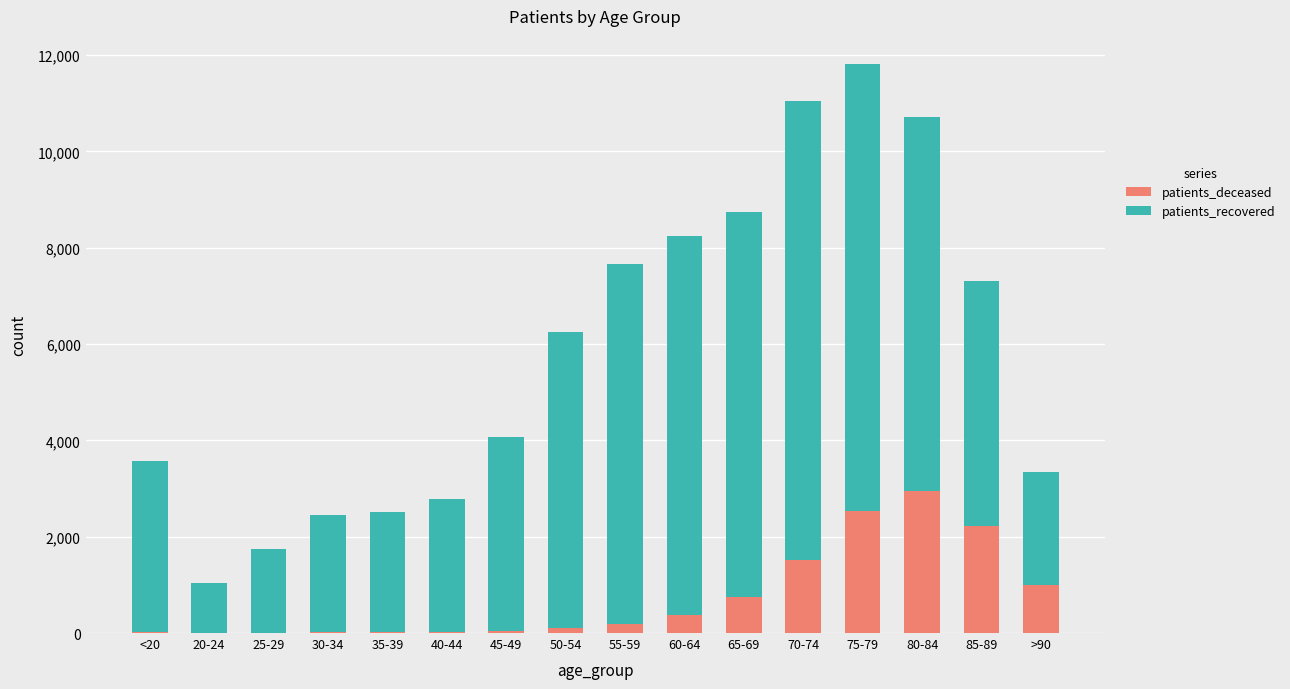

At which label does patients_deceased reach its peak?

80-84